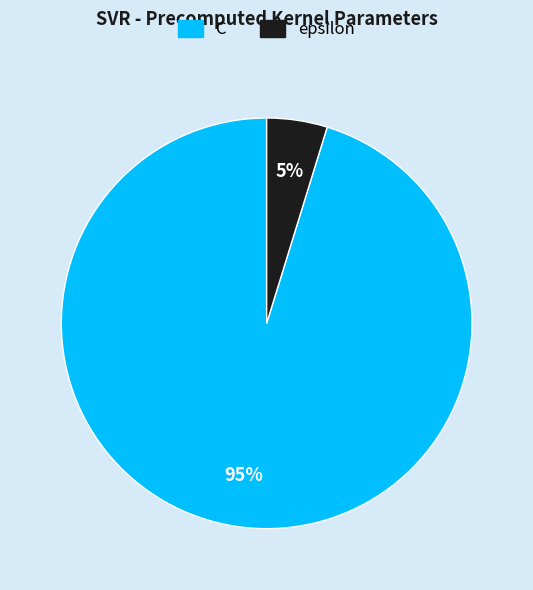

Which has a higher value, epsilon or C?

C